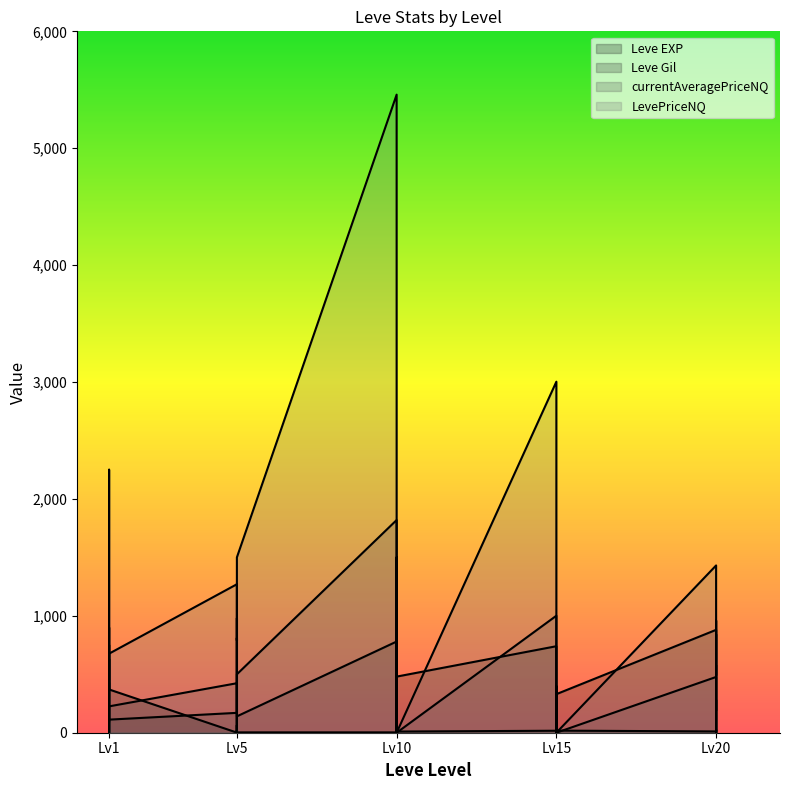

True or false: Leve EXP has more than 2 points higher than both neighbors.

True